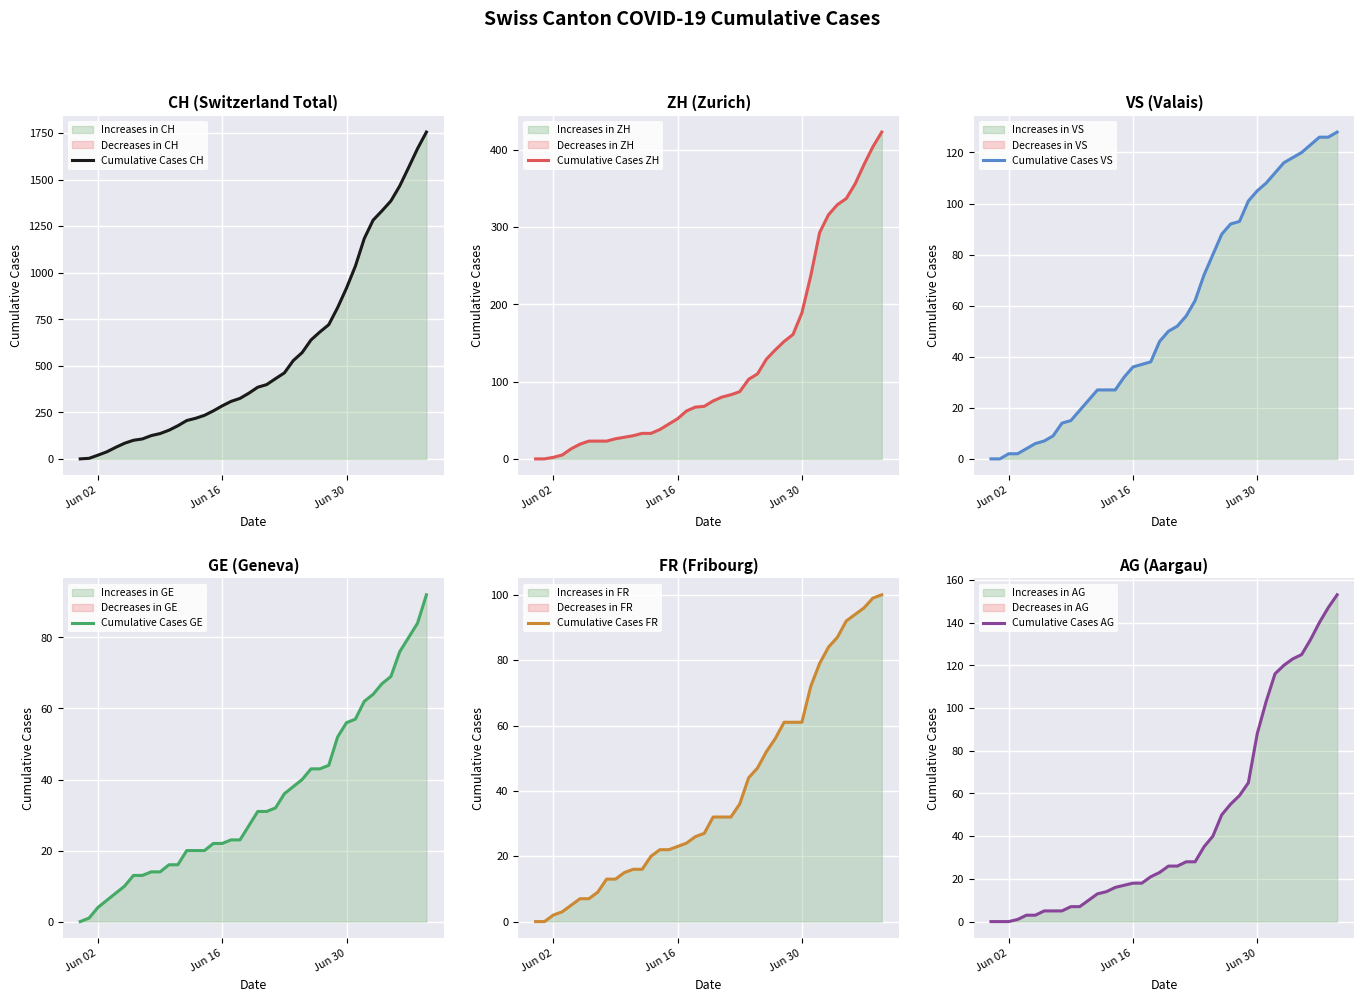

What is the maximum value for Cumulative Cases CH?

1756